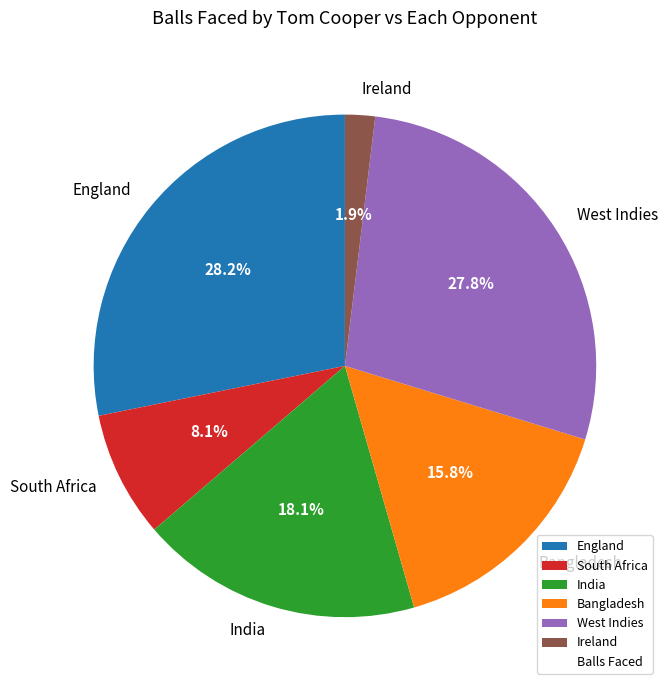

Is there any slice that represents more than half of the pie?

No